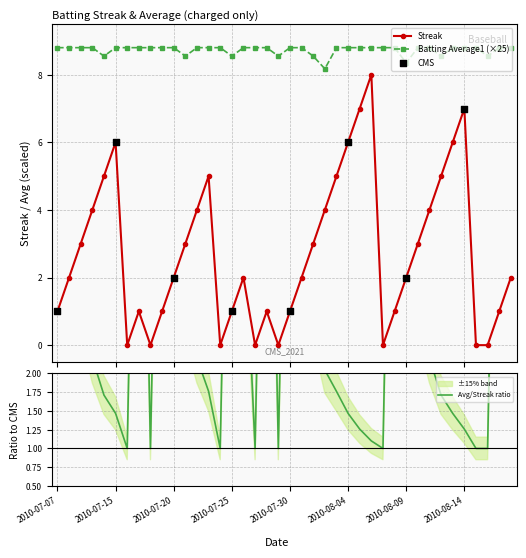

What is the total value across all series at 2010-08-13?

14.8